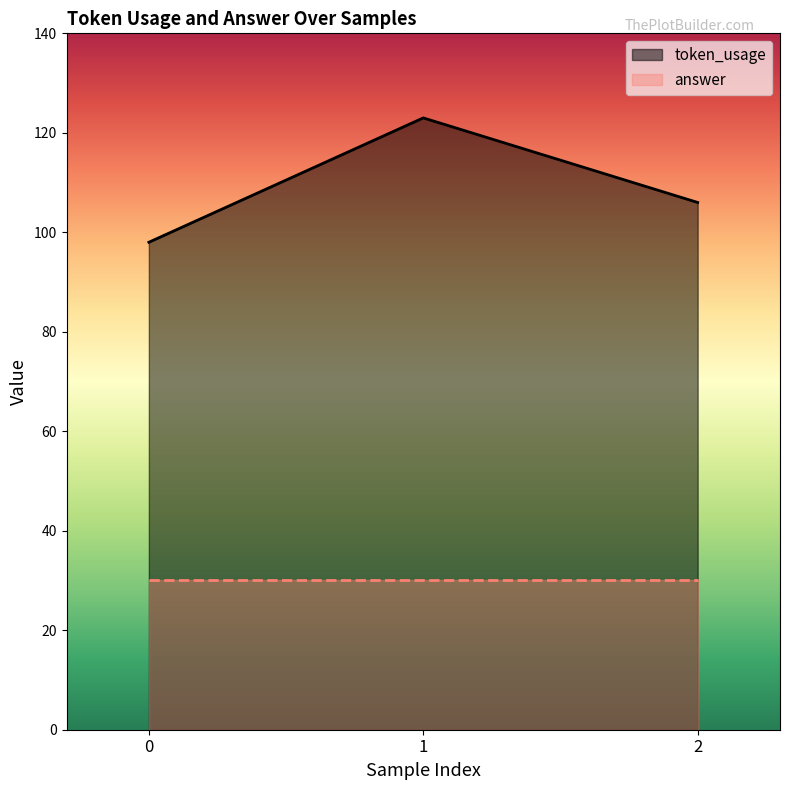

What is the change in value from 0 to 1?

+25